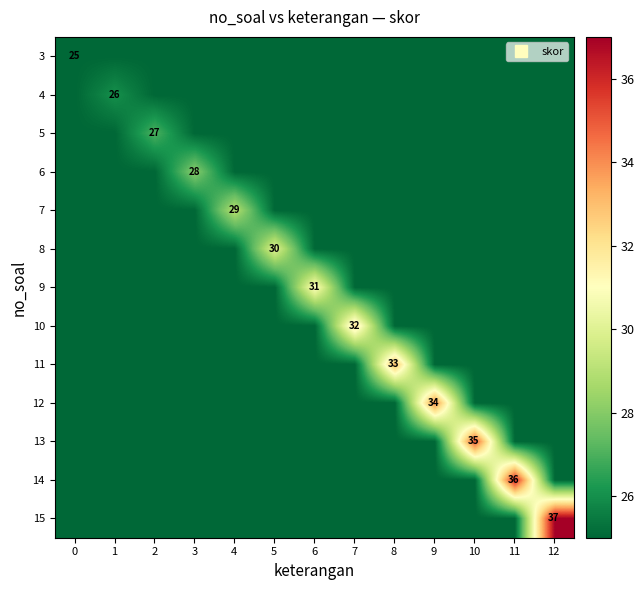

List the series in order of their peak value, highest first.

15, 14, 13, 12, 11, 10, 9, 8, 7, 6, 5, 4, 3